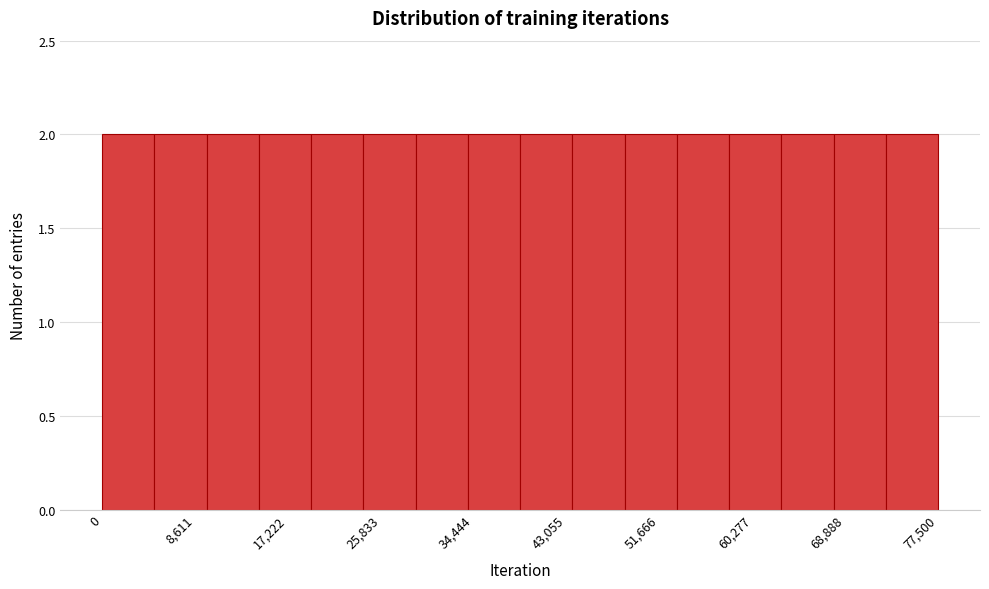

Reading left to right, list every bar in this chart as the range it spans on the x-axis followed by its height. Neither the bar edges nor the heights are printed on the chart, so give them approximately, as read against the axes.

0 to 5000: 2
5000 to 10000: 2
10000 to 15000: 2
15000 to 19000: 2
19000 to 24000: 2
24000 to 29000: 2
29000 to 34000: 2
34000 to 39000: 2
39000 to 44000: 2
44000 to 48000: 2
48000 to 53000: 2
53000 to 58000: 2
58000 to 63000: 2
63000 to 68000: 2
68000 to 73000: 2
73000 to 78000: 2